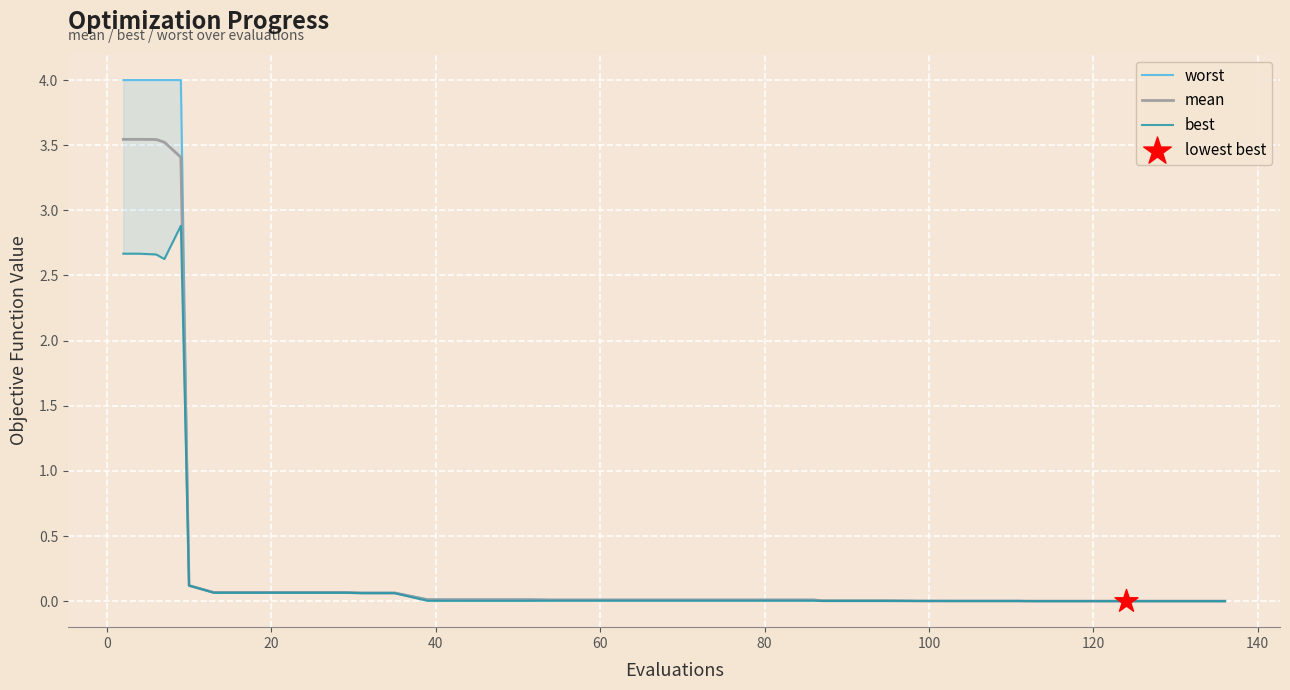

Is the value of worst at 160 greater than the value of best at 80?

No